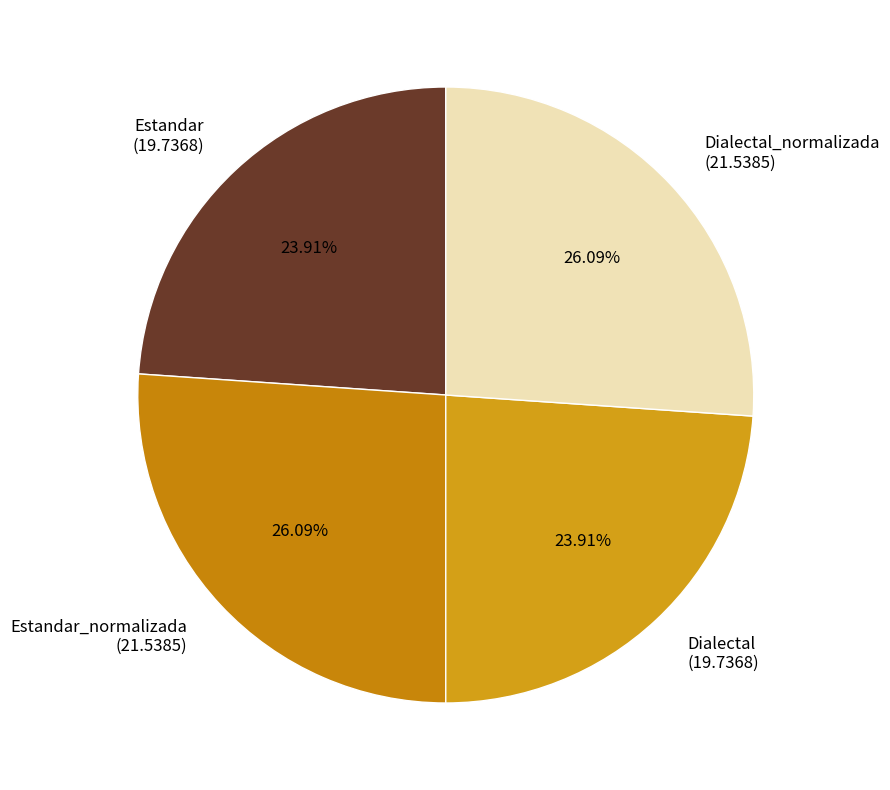

Is there any slice that represents more than half of the pie?

No